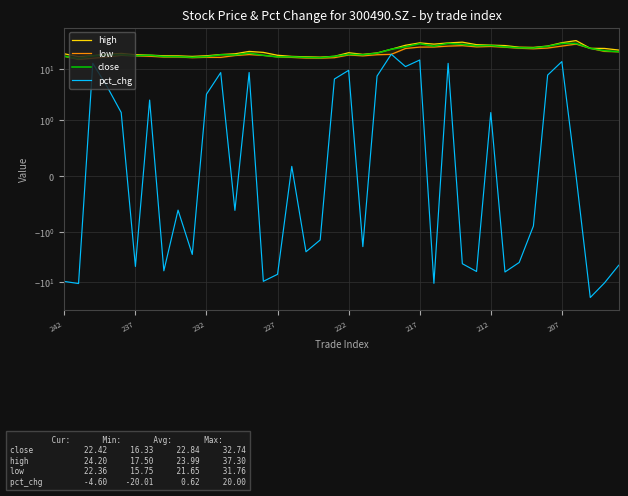

True or false: close and low intersect in this chart.

False